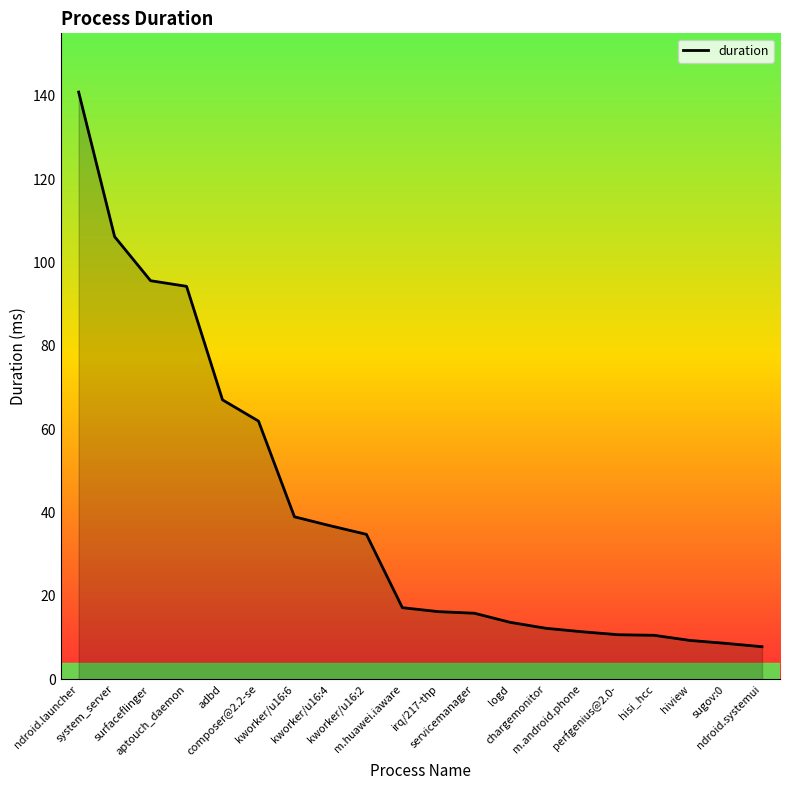

What is the smallest value displayed?

7.8